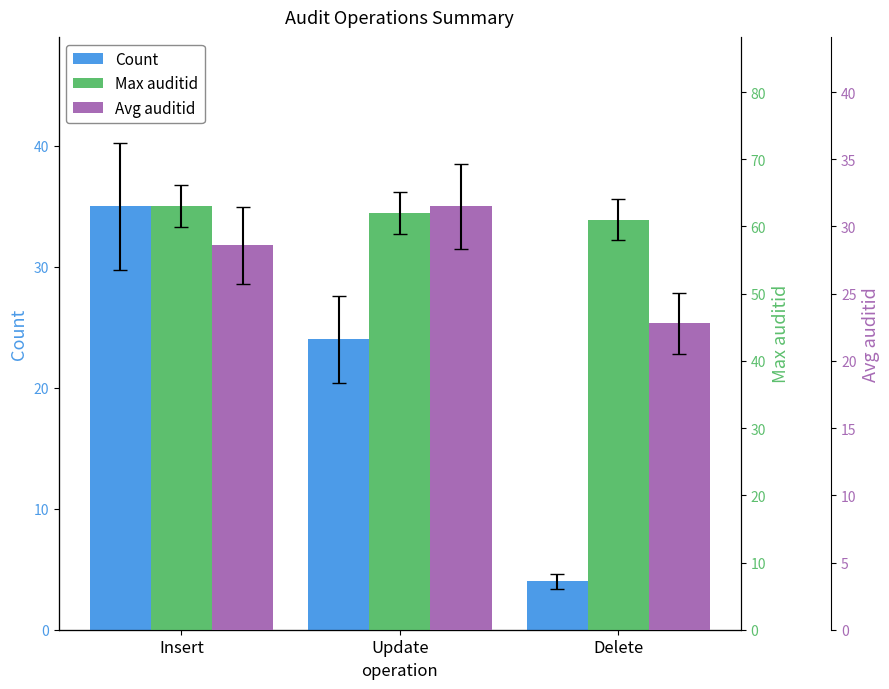

What position from the left is Insert?

1